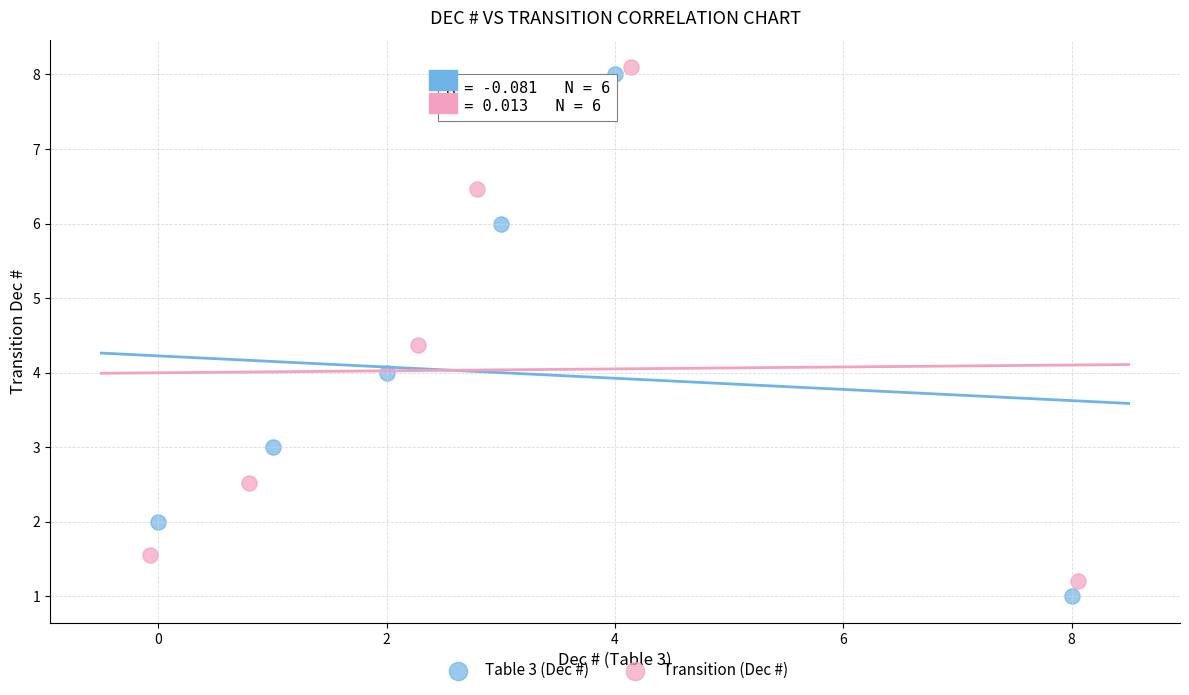

Which series contains the lowest Y value?

Table 3 (Dec #)